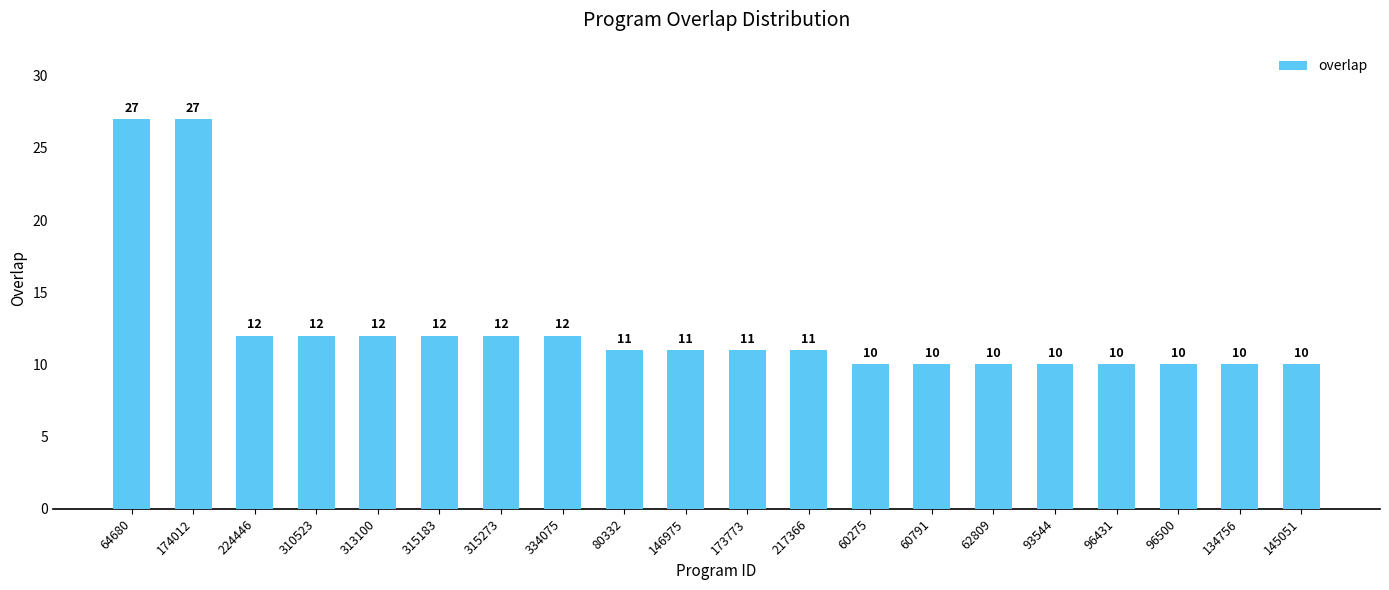

Are the bars grouped side by side (vs. stacked)?

No